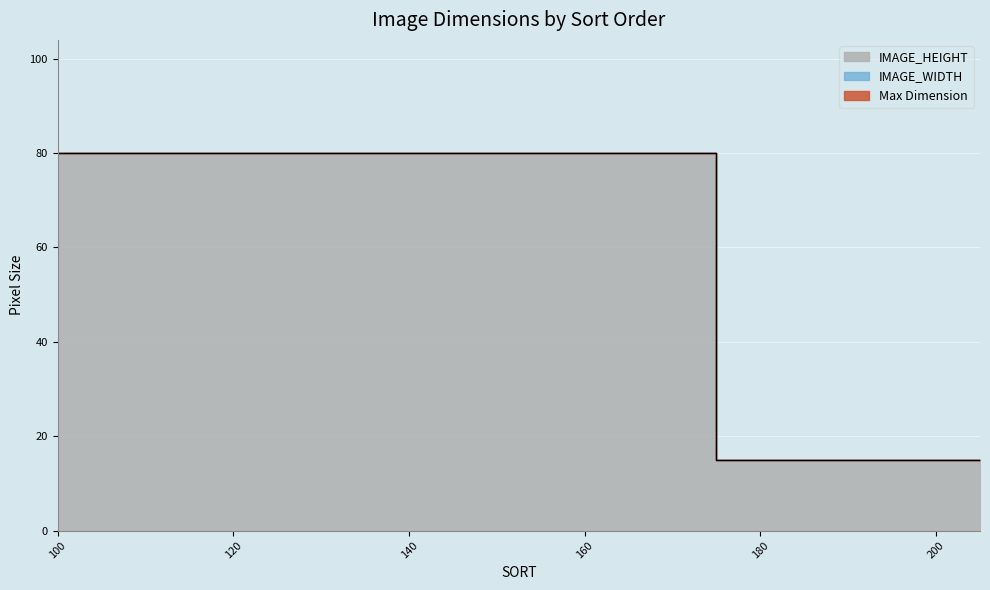

Is it true that the value at 160 is 139?

False